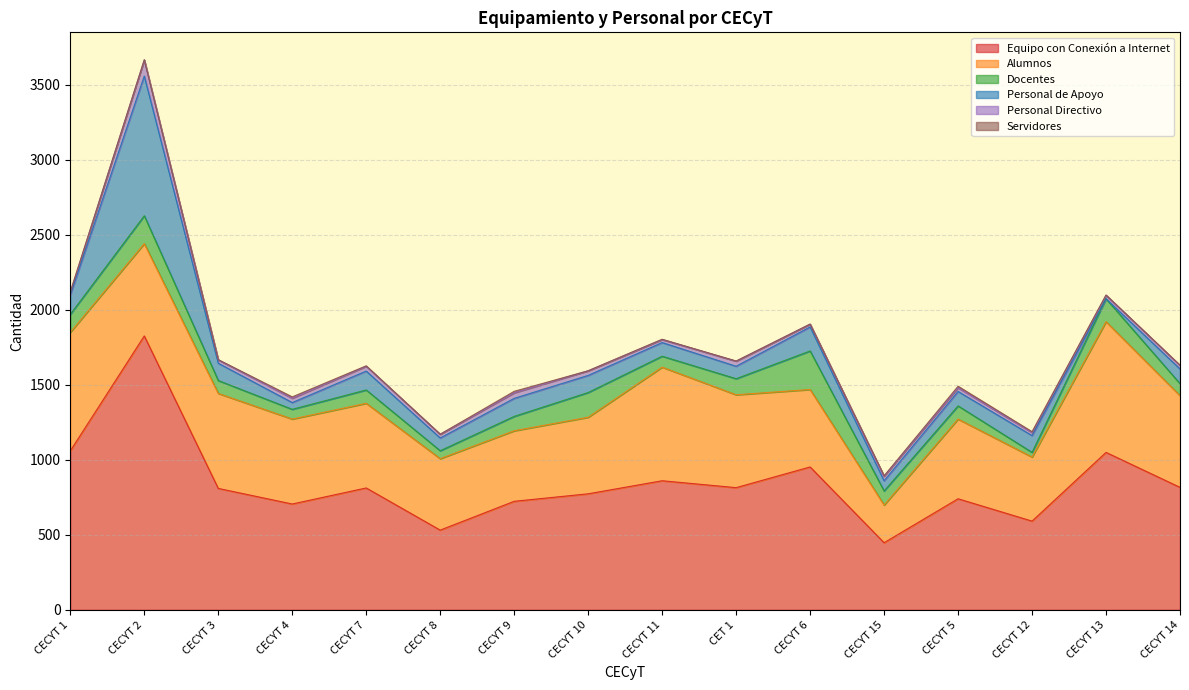

How many values in the Personal de Apoyo series exceed 112?

7